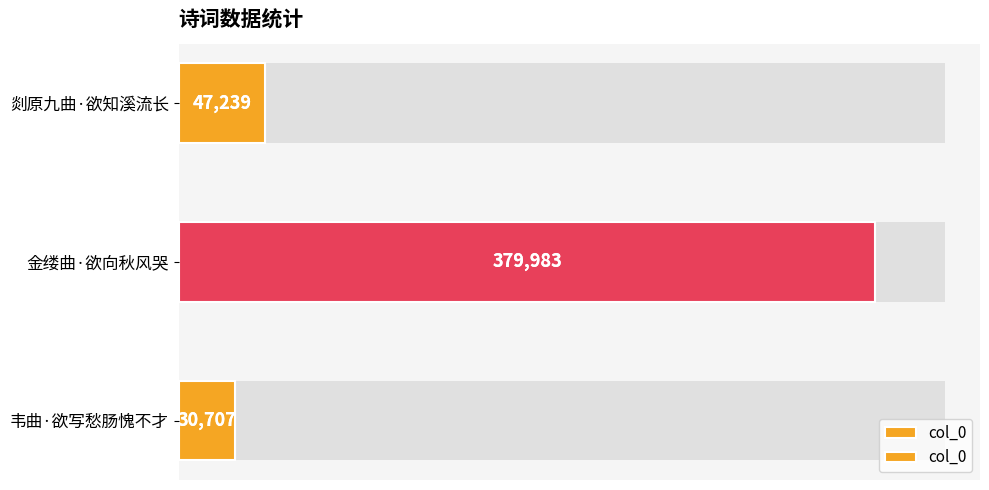

The chart shows a value of 47239 at 剡原九曲·欲知溪流长. True or false?

True